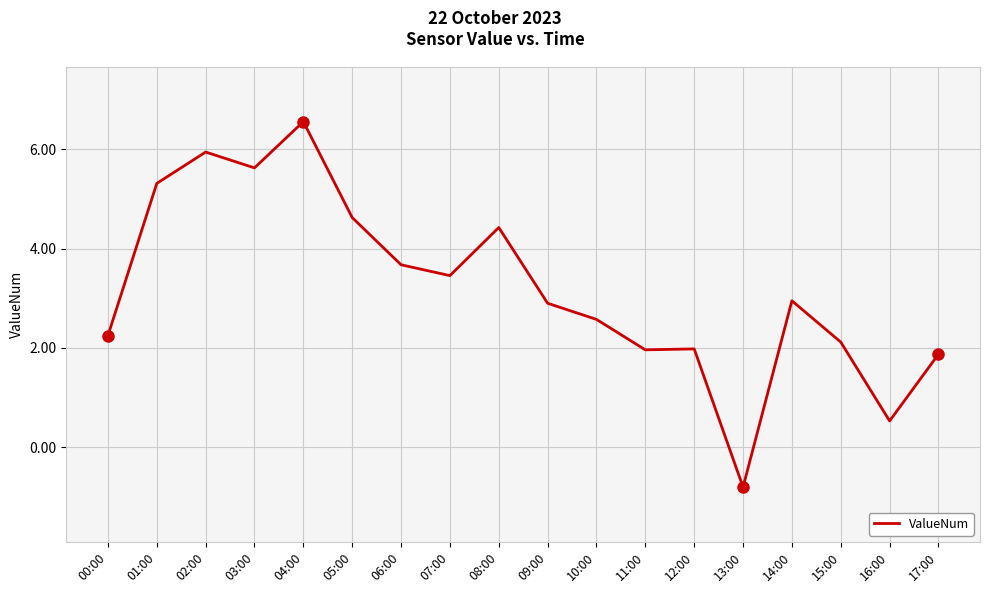

What is the average value?

3.2